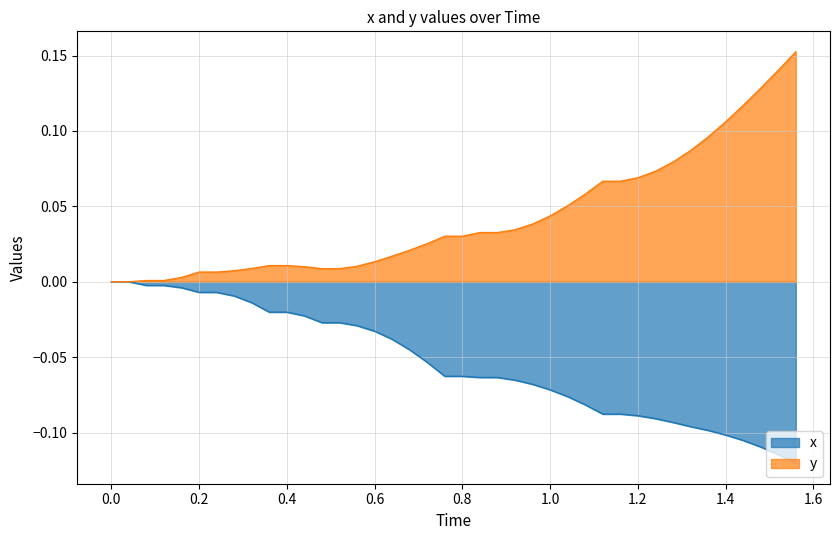

At how many categories does at least one series exceed 0?

38